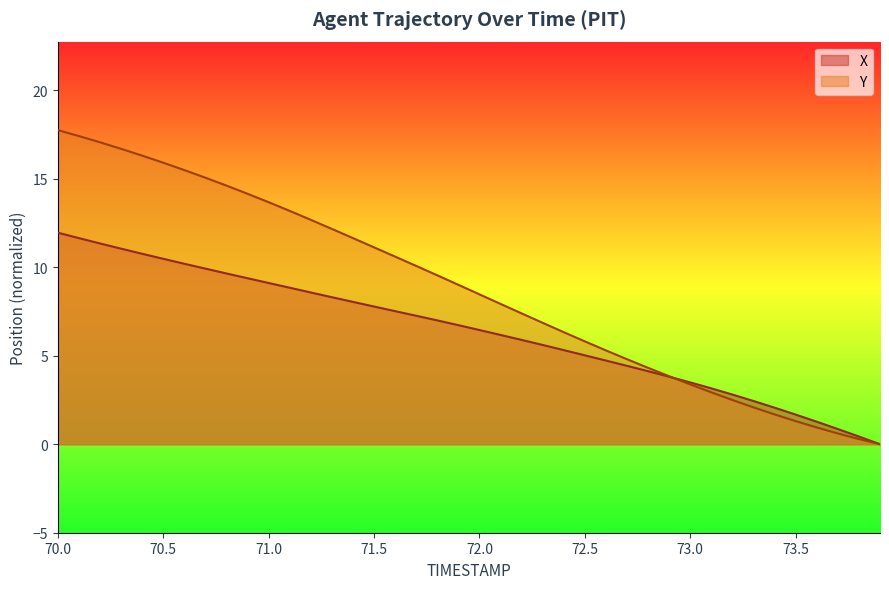

What is the average value of the X series?

6.4